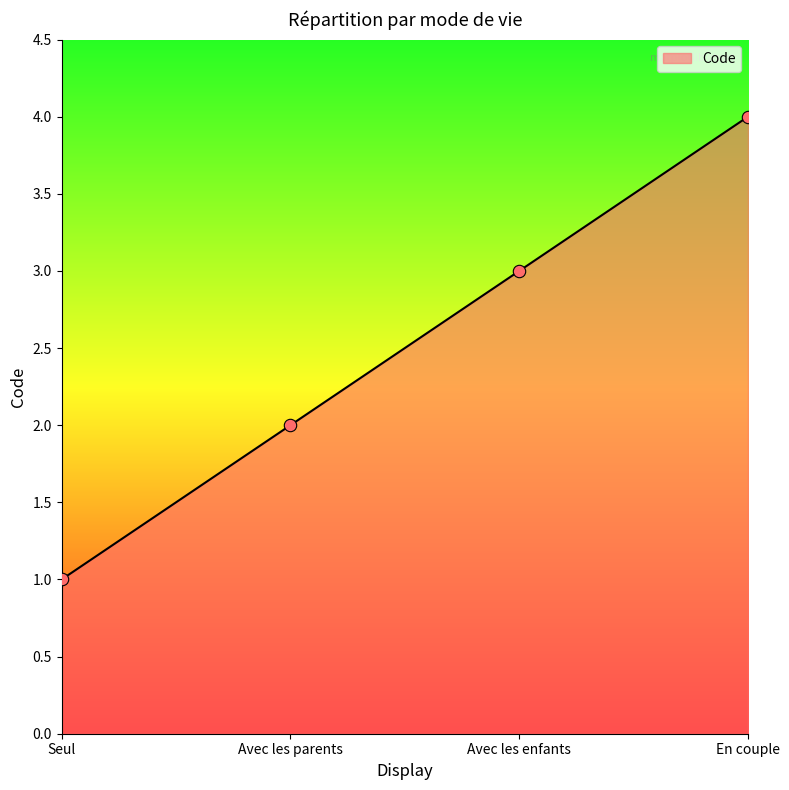

What is the change in value from Avec les enfants to En couple?

+1